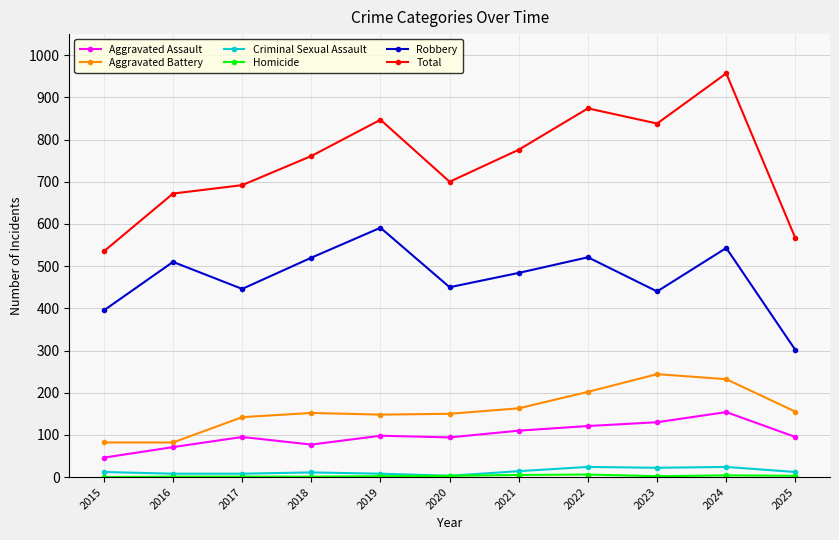

The value of Total at 2023 is 247. True or false?

False